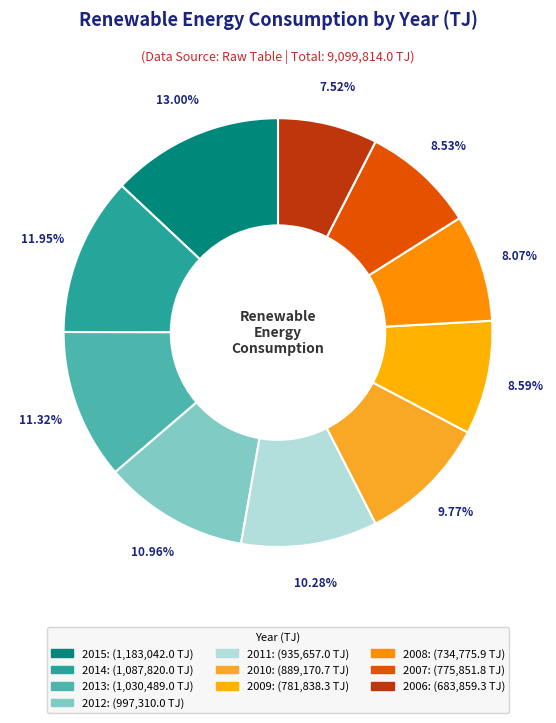

What is the smallest slice in the pie chart?

2006